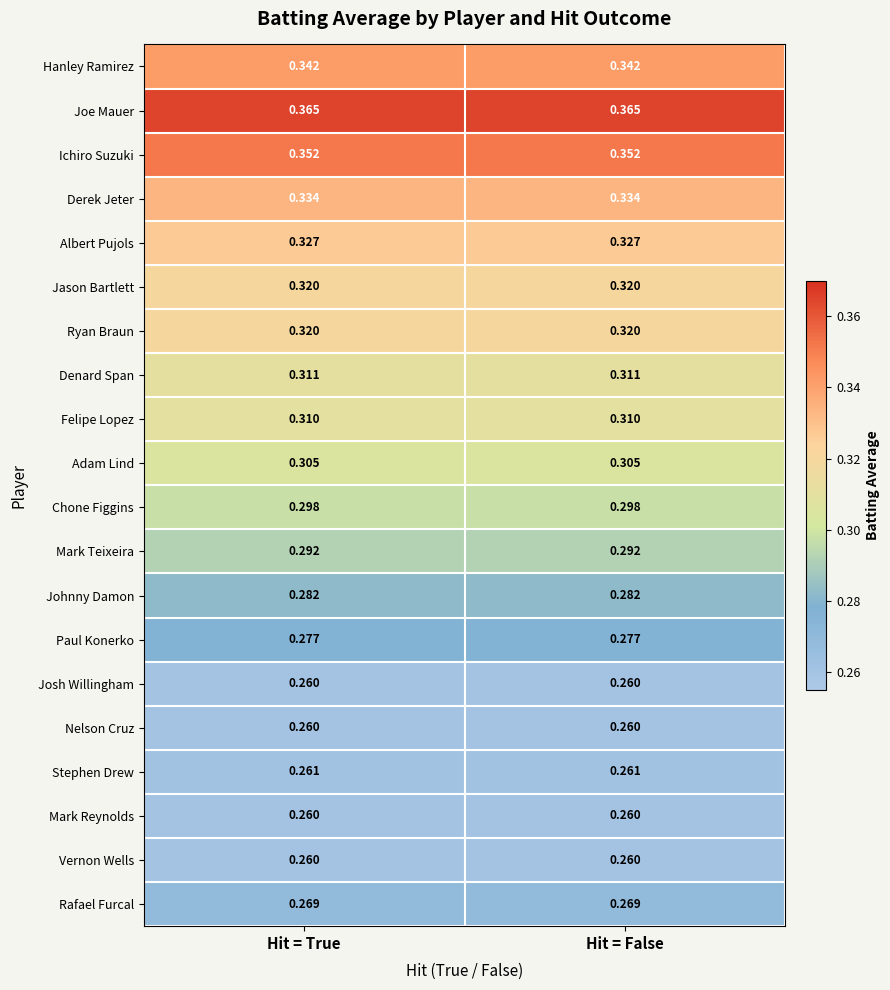

Is the value of Nelson Cruz at Hit = False greater than the value of Paul Konerko at Hit = False?

No